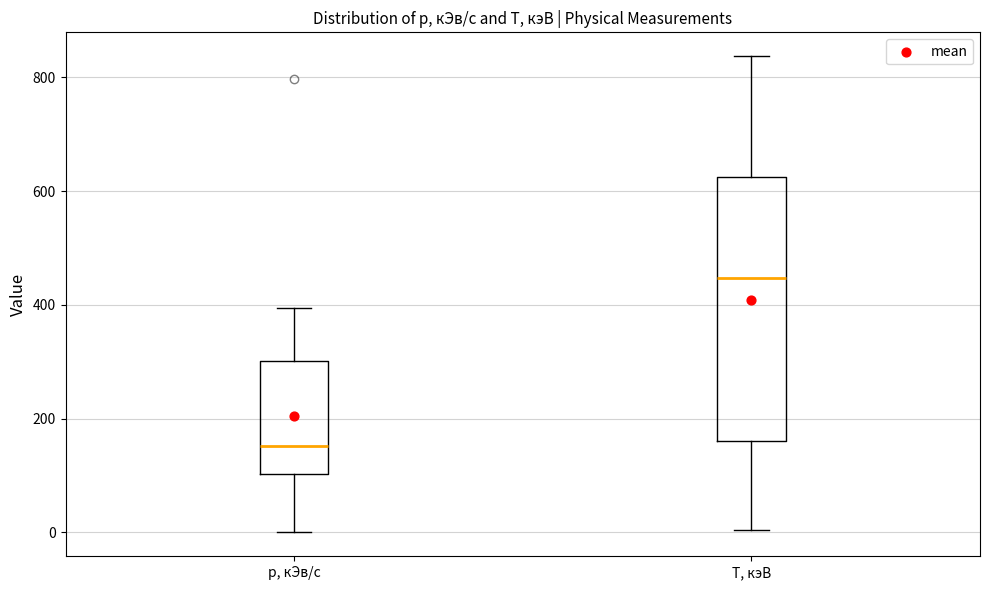

Which box is the tallest, from its lower edge to its upper edge?

T, кэВ